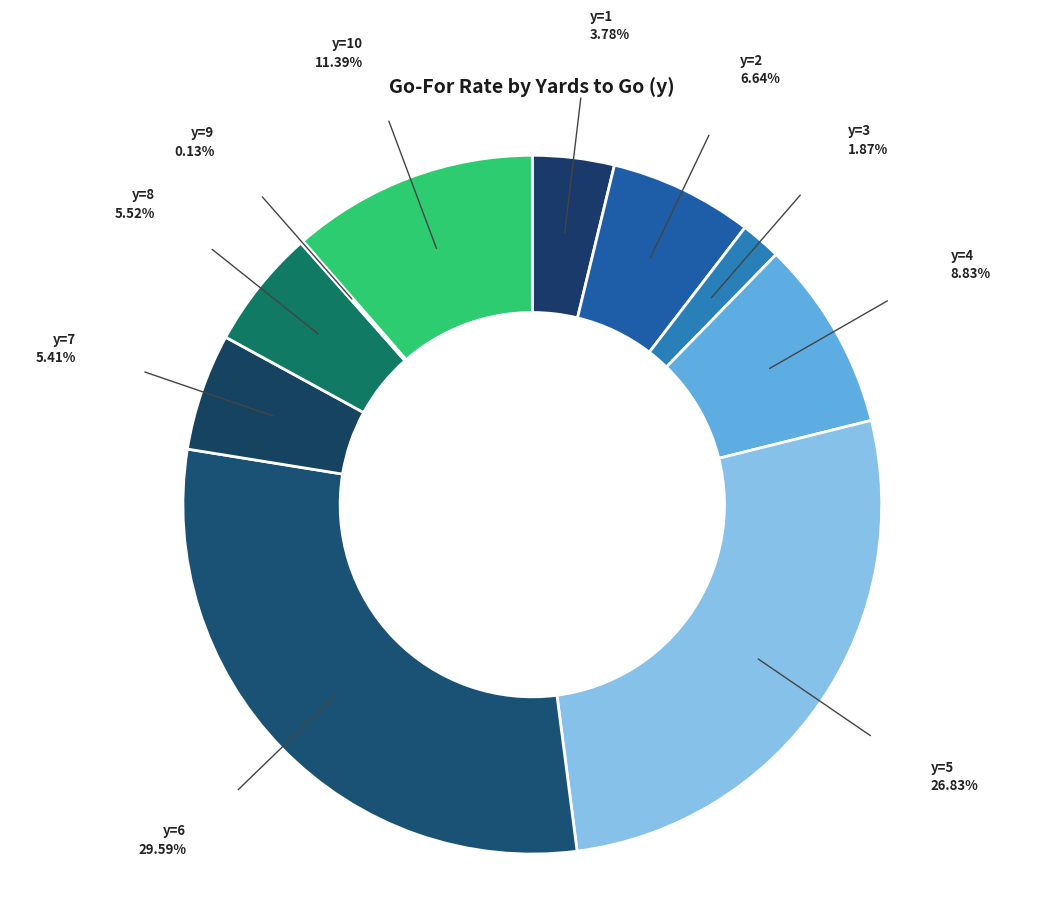

How many slices are in this pie chart?

10